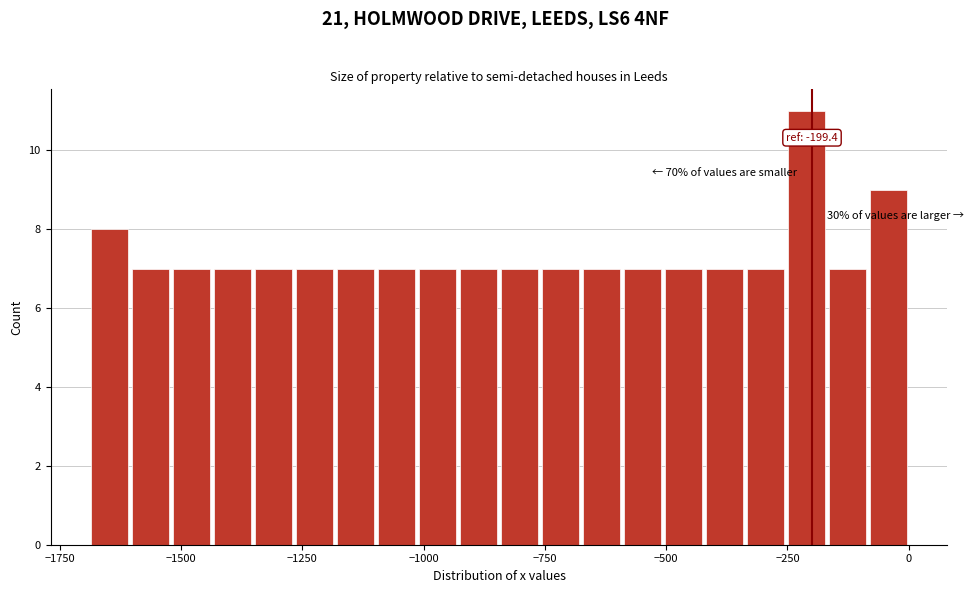

Around what value on the x-axis is the tallest bar? Give the approximate position of its centre, as read against the axis.

-200